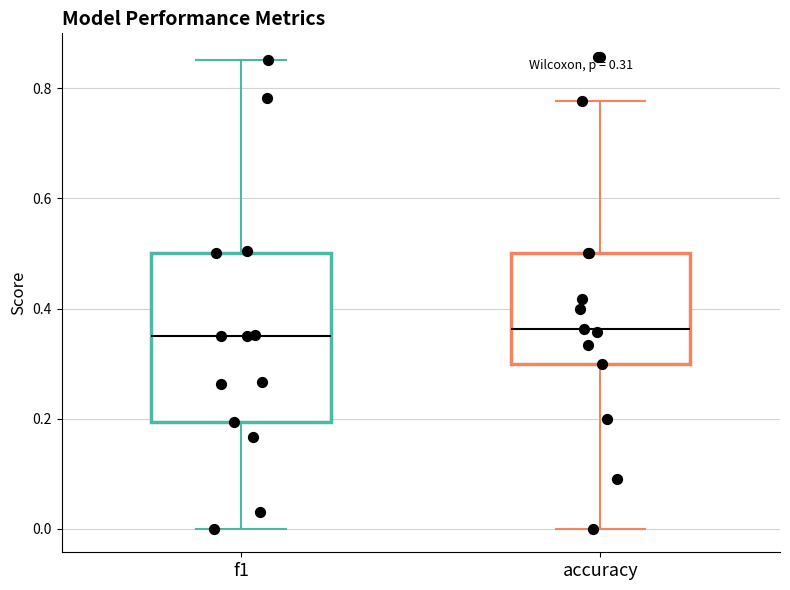

Comparing the boxes themselves (not the whiskers), which one is the tallest?

f1